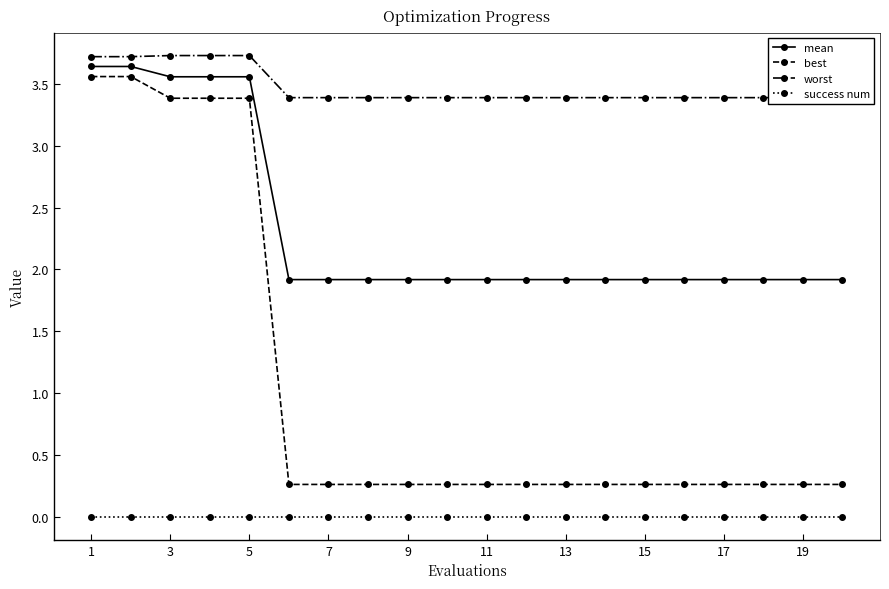

List the series in order of their overall mean, lowest first.

success num, best, mean, worst